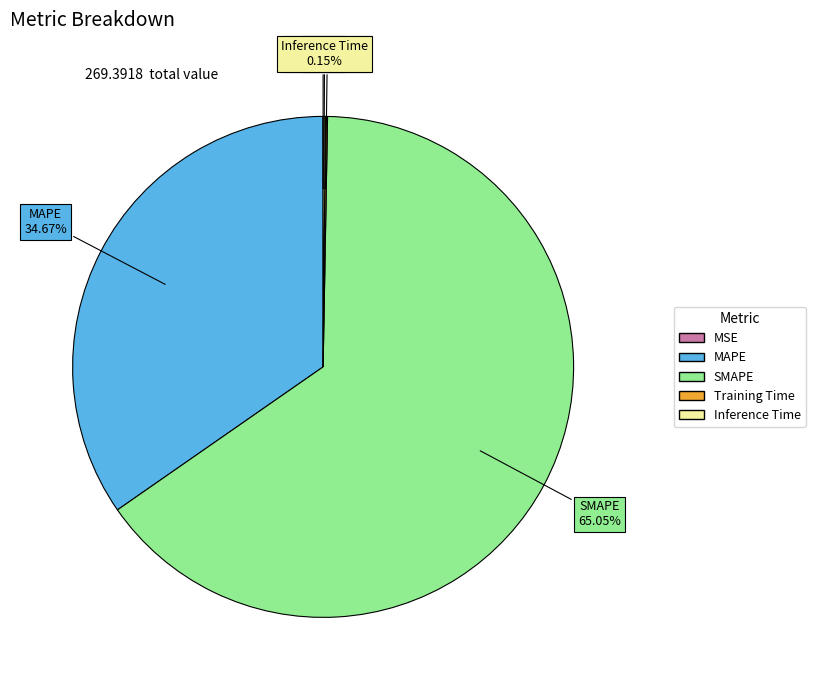

What is the largest slice in the pie chart?

SMAPE